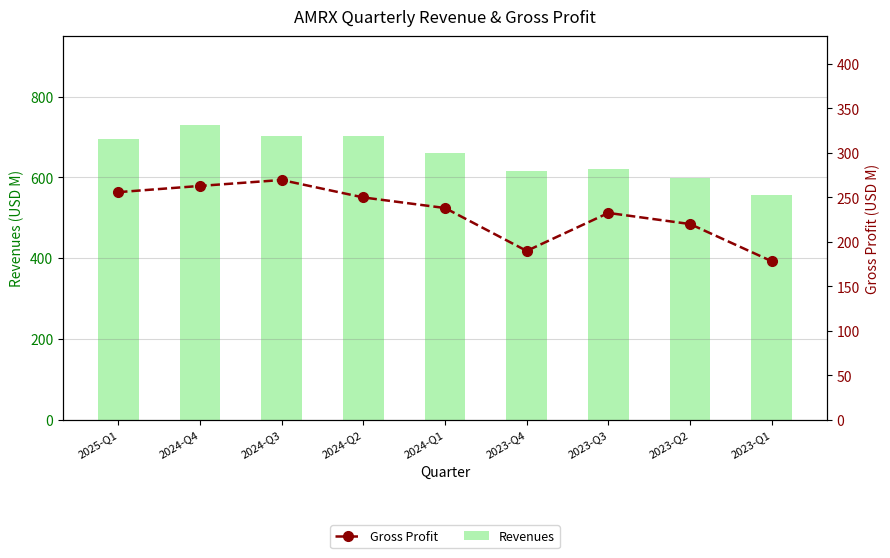

What is the minimum value for Gross Profit?

178.2